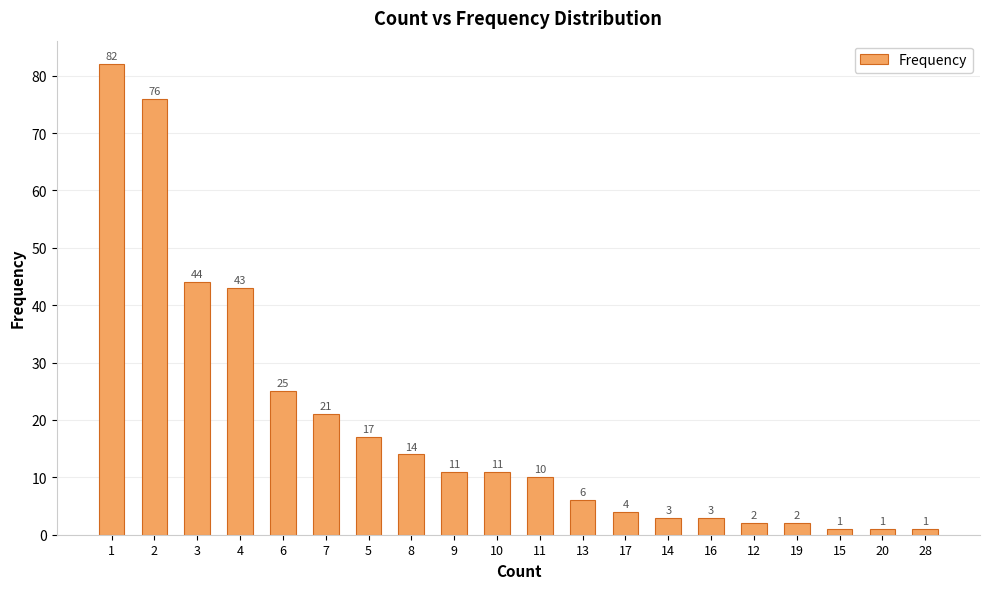

What is the approximate value at 4?

43